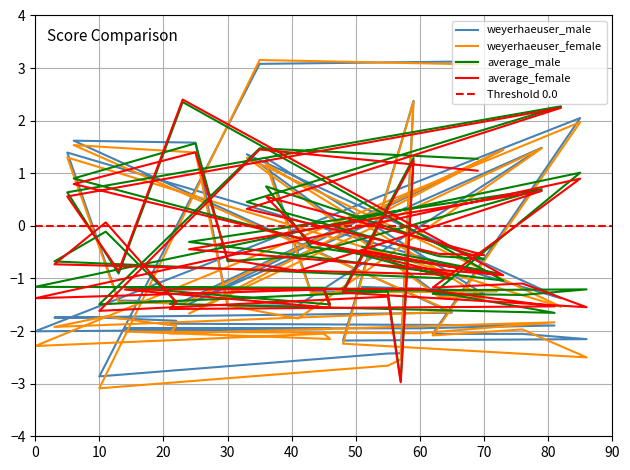

How many series are shown in this chart?

4